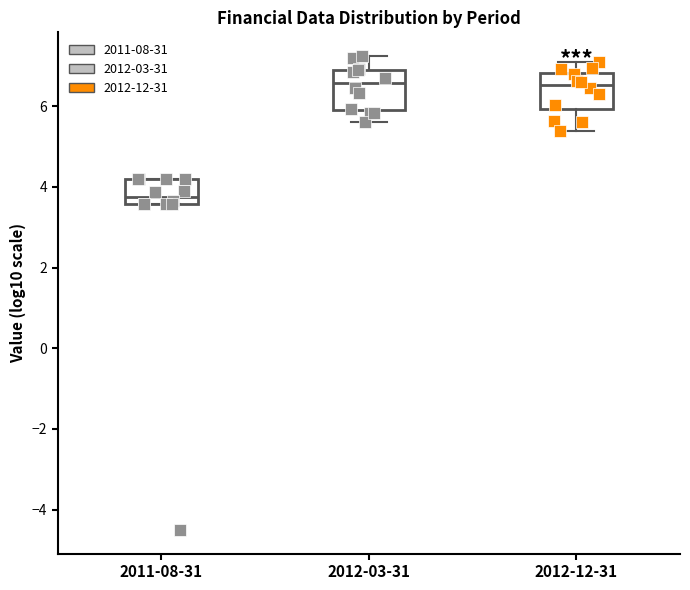

Where does the upper whisker of the box for 2012-03-31 end on the y-axis? The values are not printed on the chart, so give them approximately, as read against the axis.

7.2